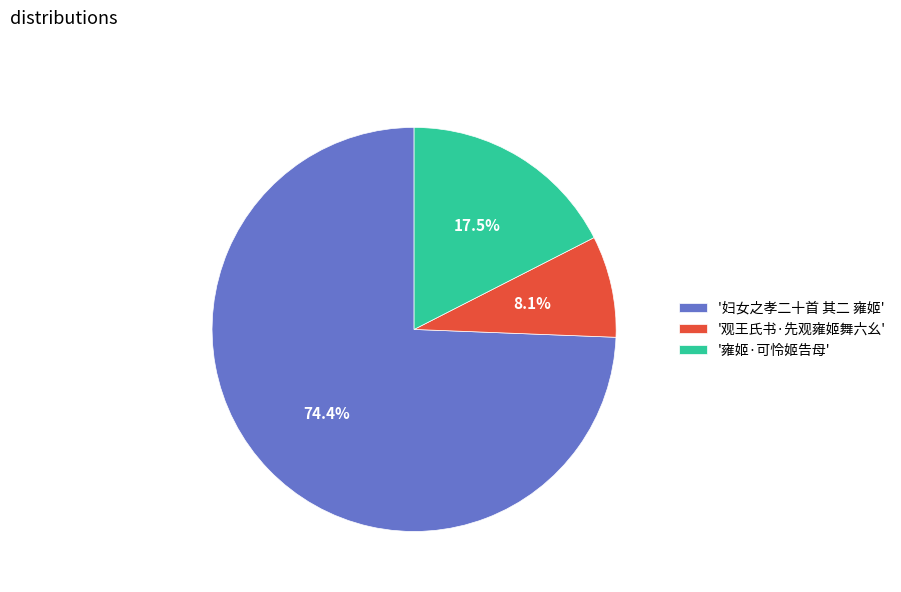

What is the smallest slice in the pie chart?

'观王氏书·先观雍姬舞六幺'